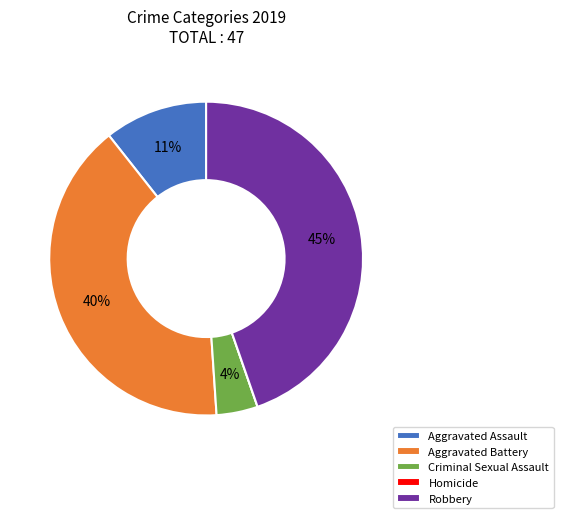

Which slice is the largest?

Robbery